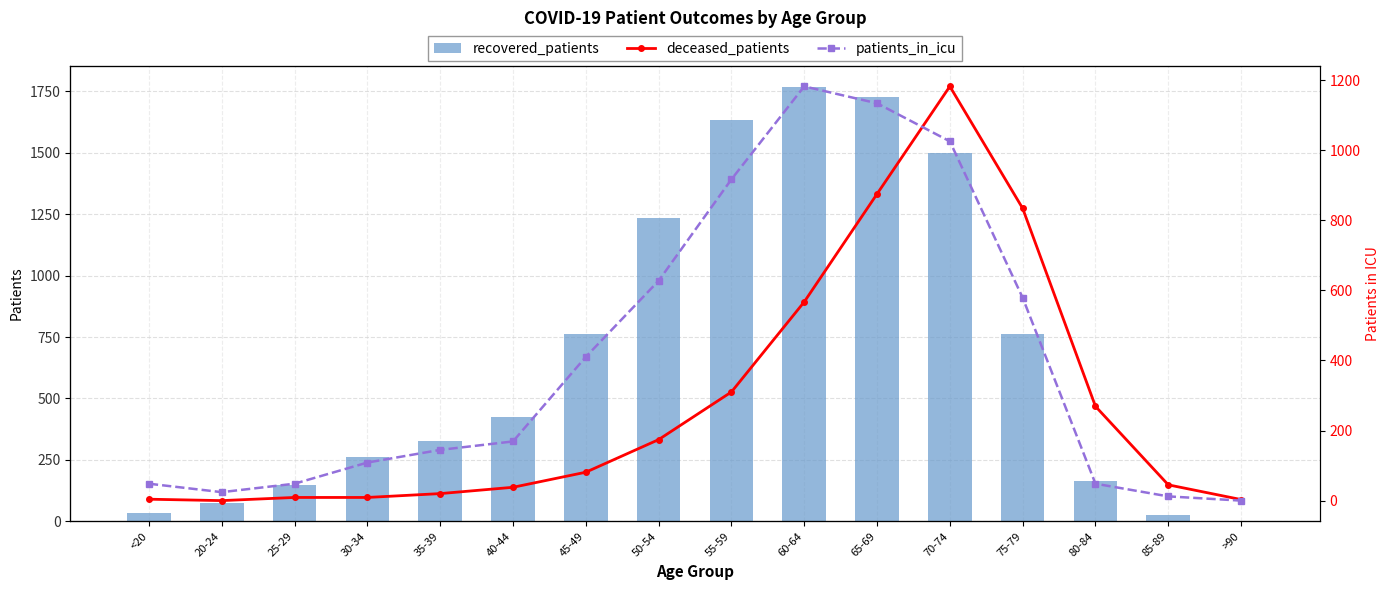

The value of recovered_patients at 65-69 is 1726. True or false?

True